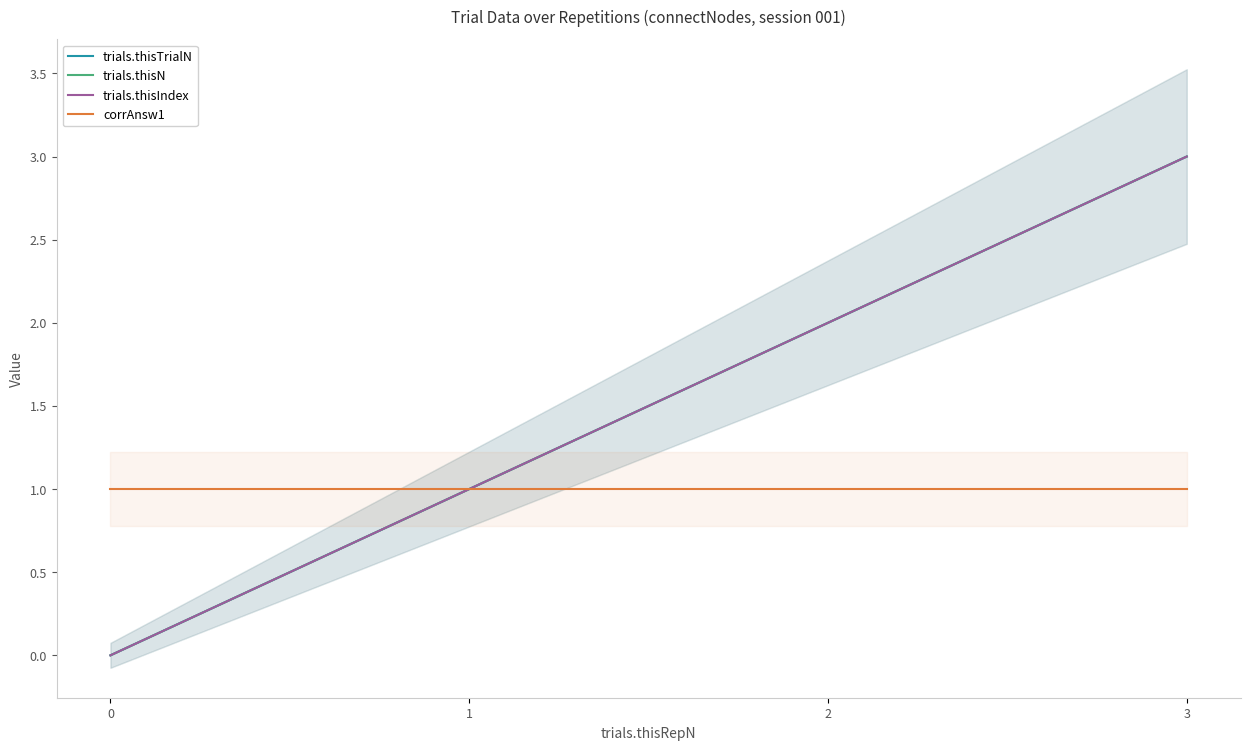

Reading left to right, list all the values displayed in this chart.

trials.thisTrialN: 0=0	1=1	2=2	3=3
trials.thisN: 0=0	1=1	2=2	3=3
trials.thisIndex: 0=0	1=1	2=2	3=3
corrAnsw1: 0=1	1=1	2=1	3=1